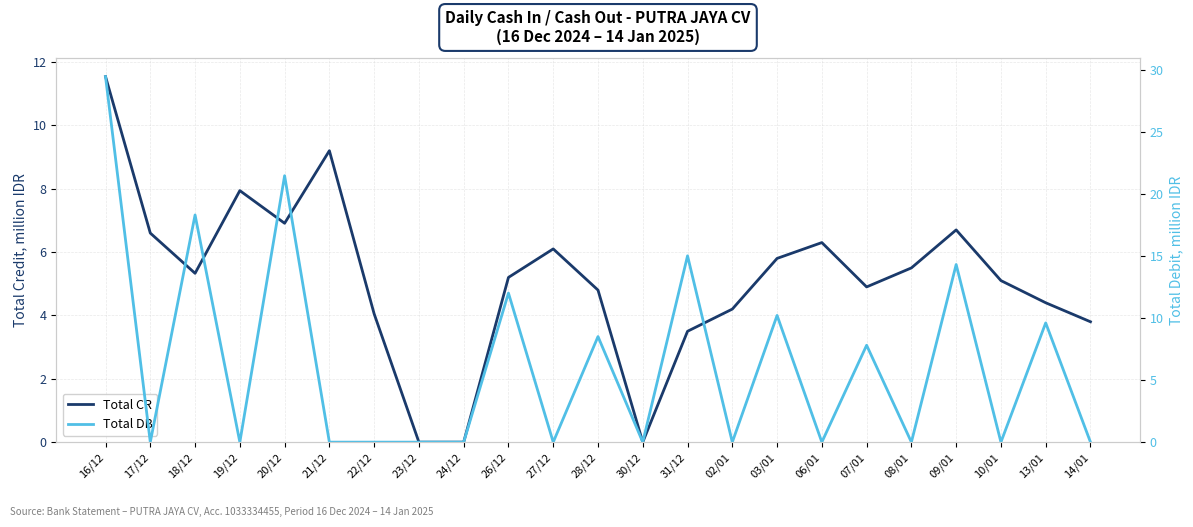

Is the value of Total DB at 02/01 greater than the value of Total CR at 02/01?

No